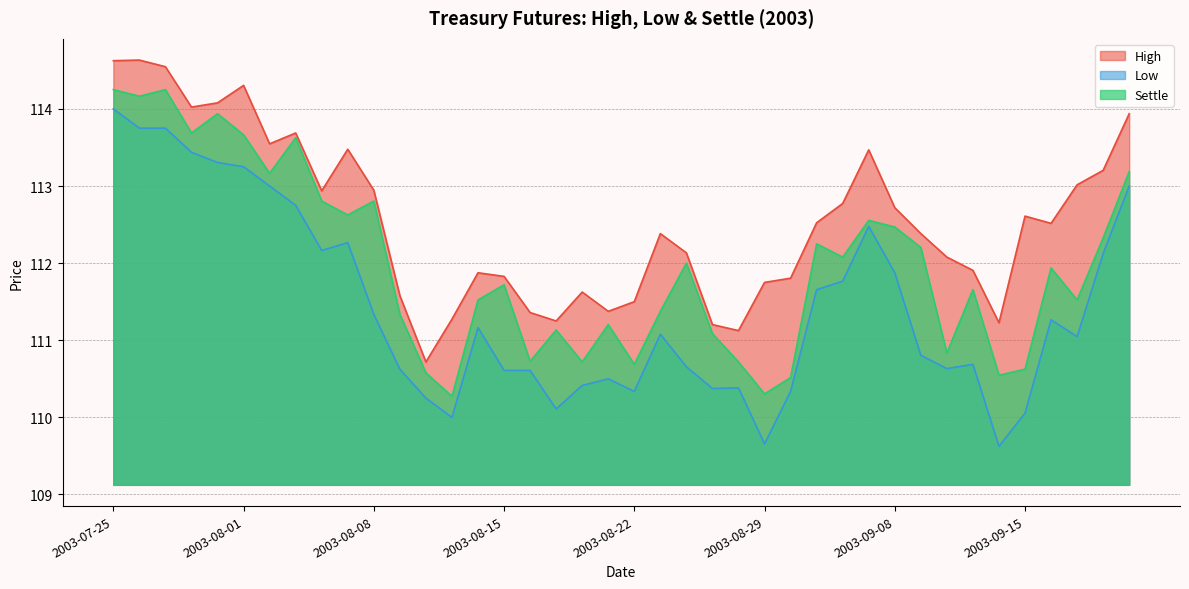

How many values in the High series exceed 112?

24